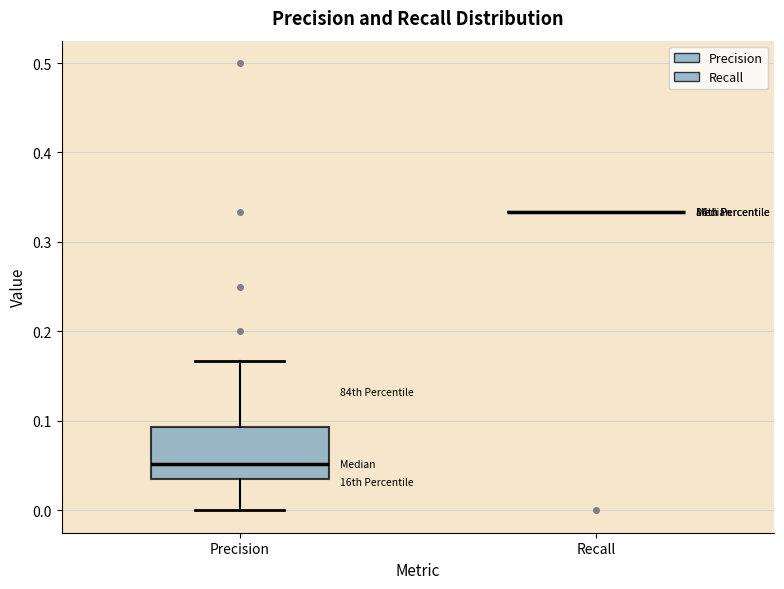

Reading left to right, transcribe this box plot: for each box, give where its median line is, the range the box spans, and where its two whiskers end, as read against the y-axis. The values are not printed on the chart, so give them approximately, as read against the axis.

Precision: median 0.05, box 0.04 to 0.09, whiskers 0.00 to 0.17
Recall: box collapsed to a line at 0.33, whiskers 0.33 to 0.33